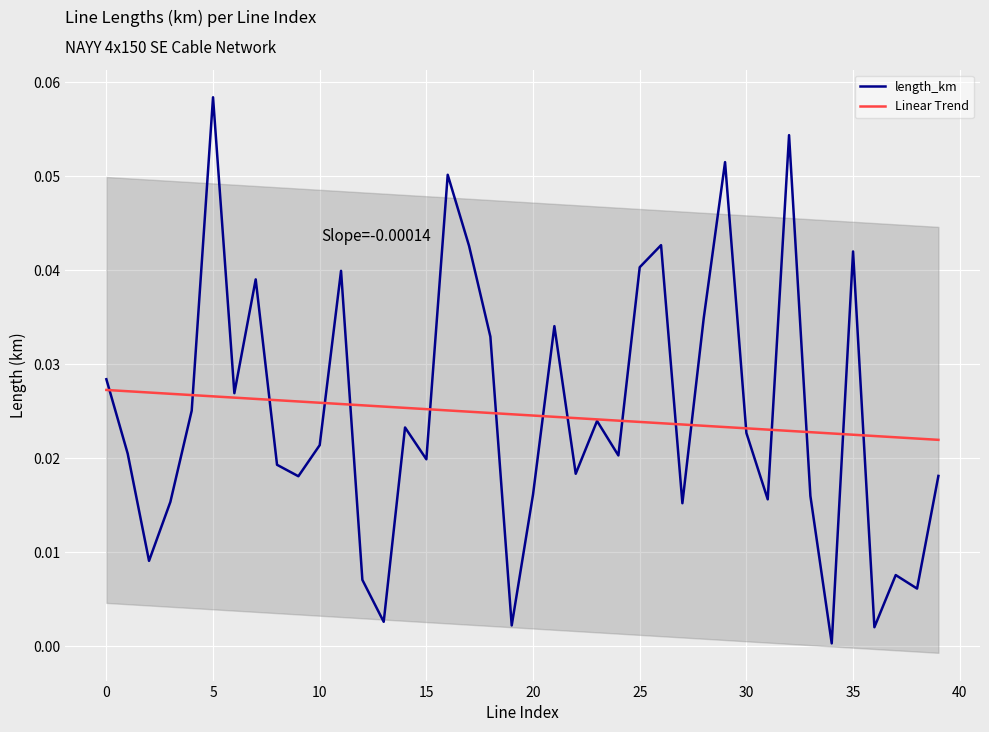

What is the sum of all Linear Trend values?

1.0